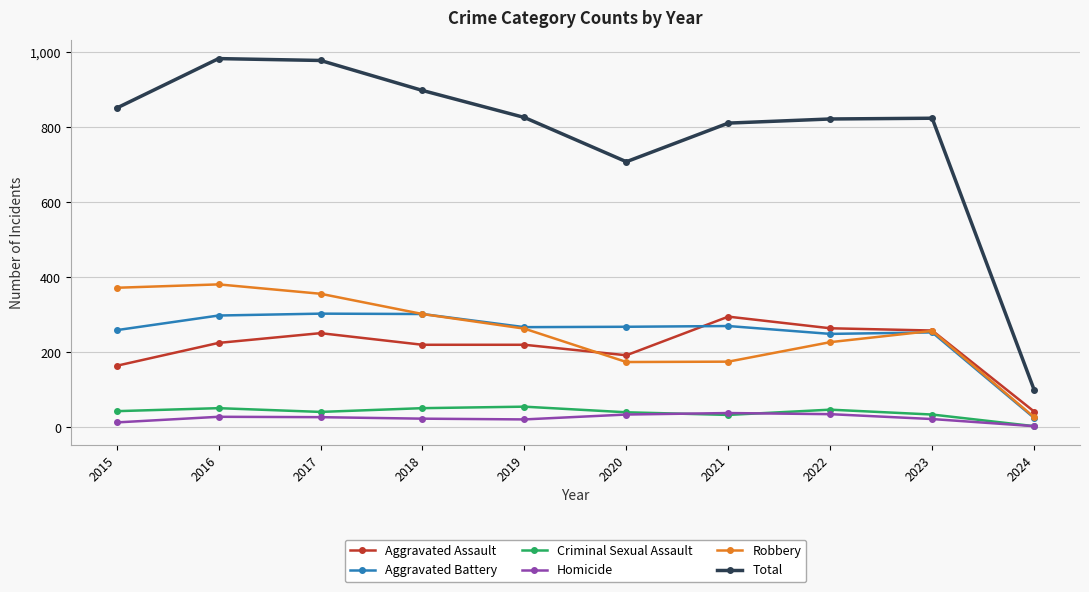

How many data points in Robbery are less than 263?

5